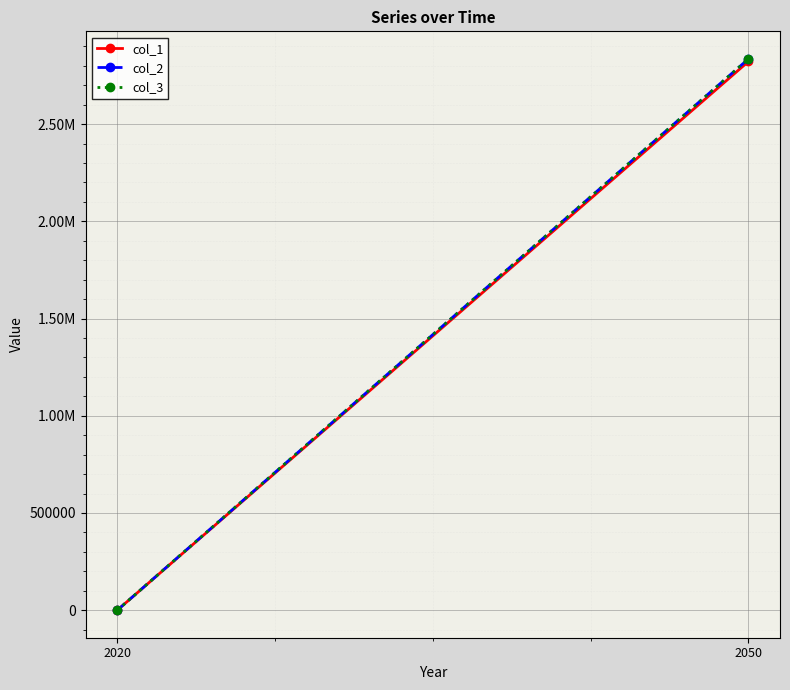

How many values in col_2 are above zero?

1